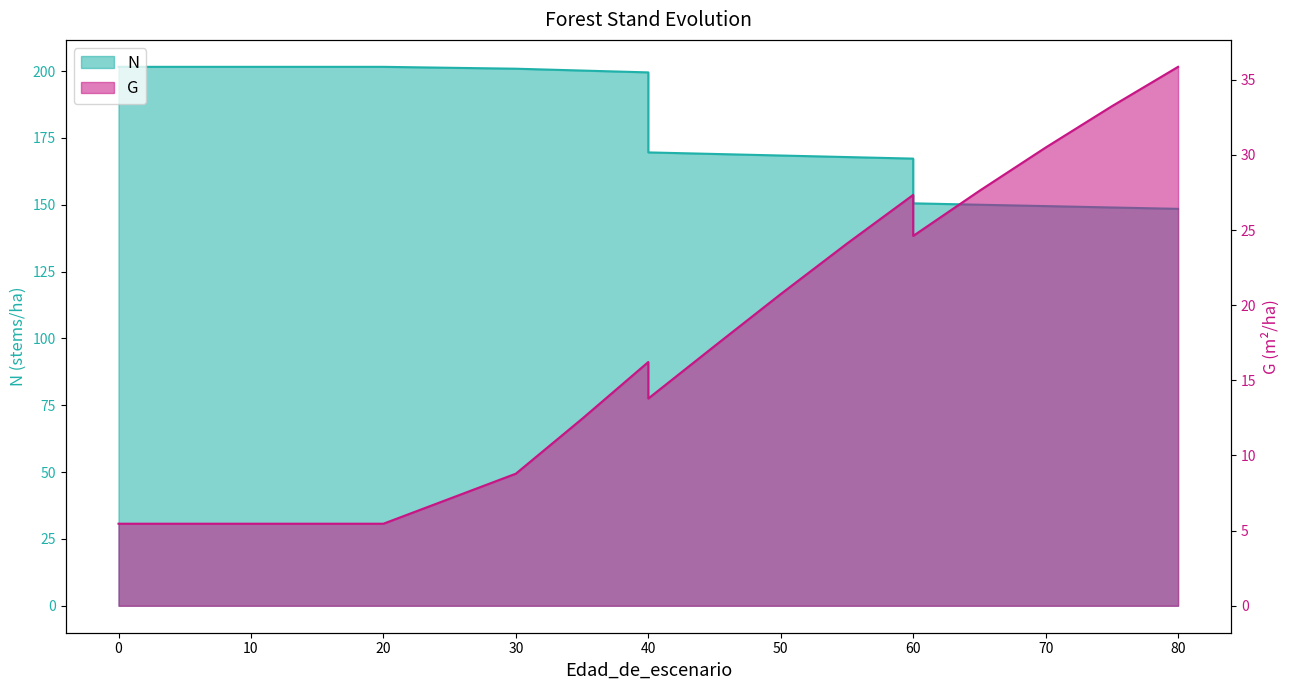

True or false: N has more than 2 interior local peaks.

False